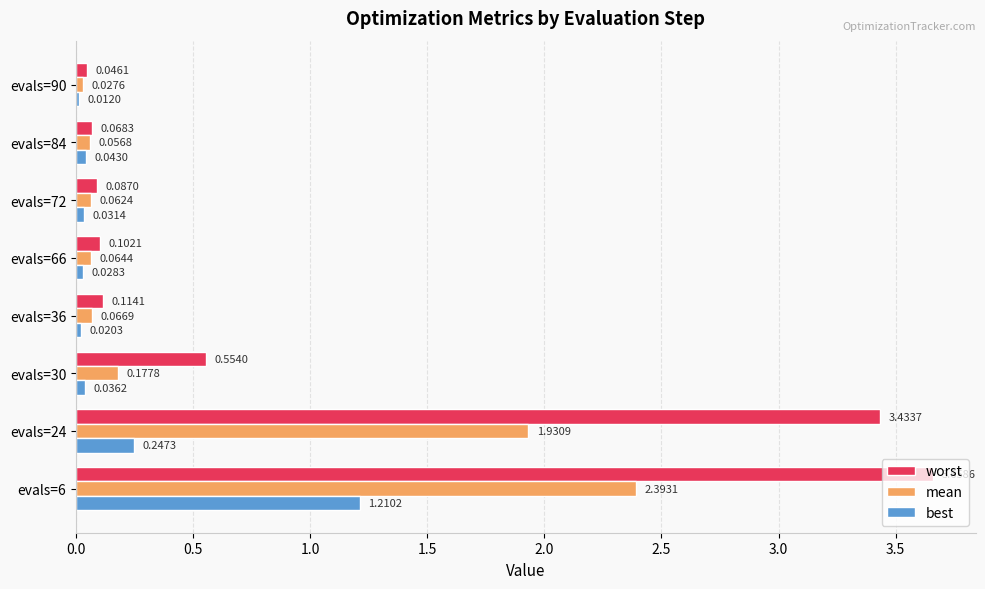

List the series in order of their peak value, lowest first.

best, mean, worst